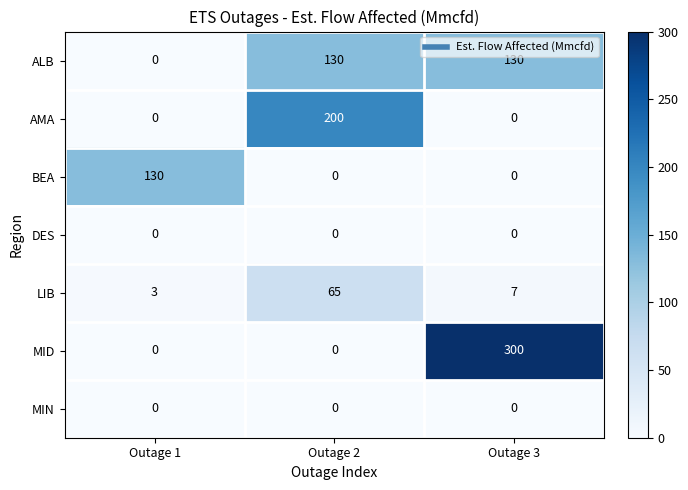

At how many categories does at least one series exceed 215?

1